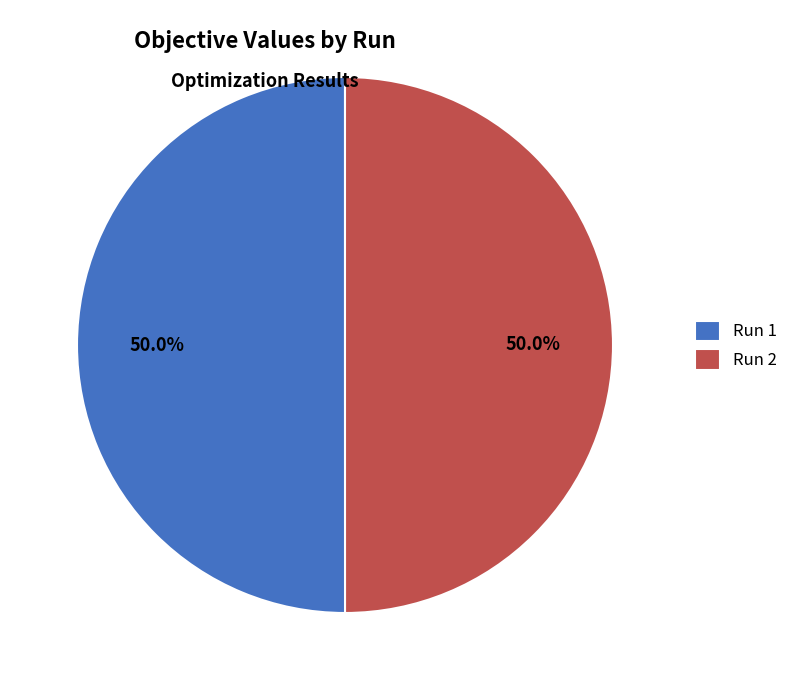

What percentage is the Run 1 slice, to the nearest percent?

50%